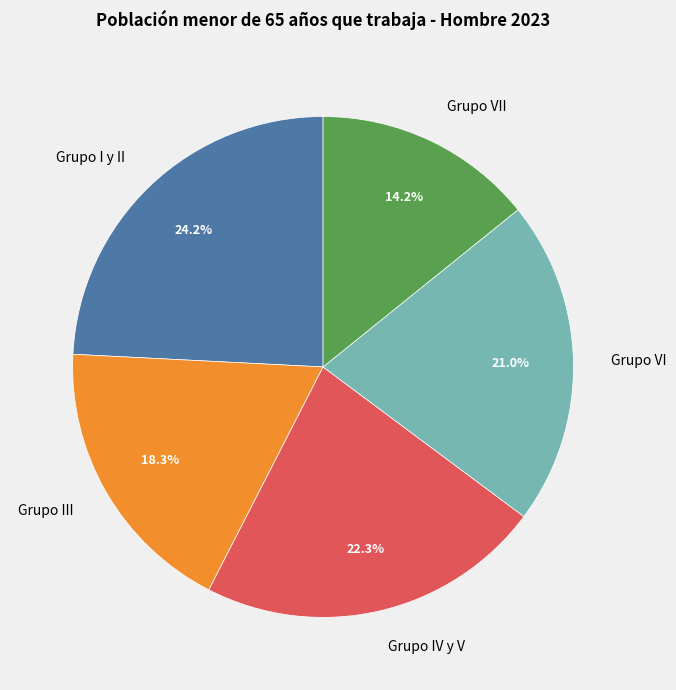

To the nearest percent, what is the difference between the largest and smallest slice percentages?

10%